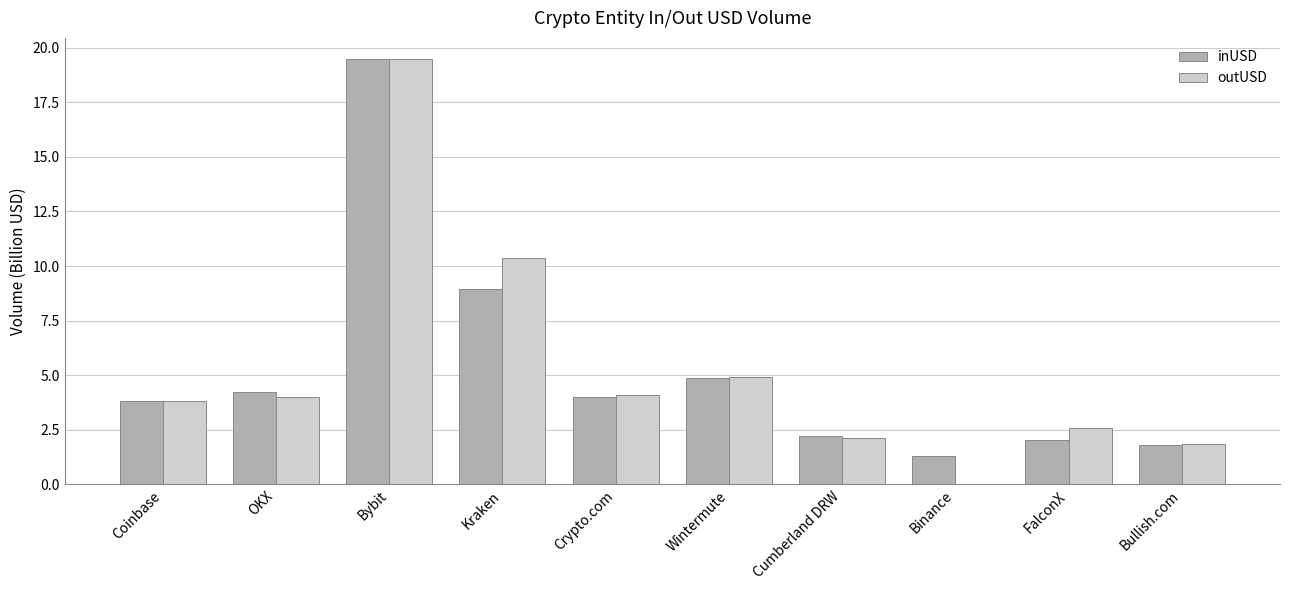

Is it true that outUSD equals 3.8 at Coinbase?

True